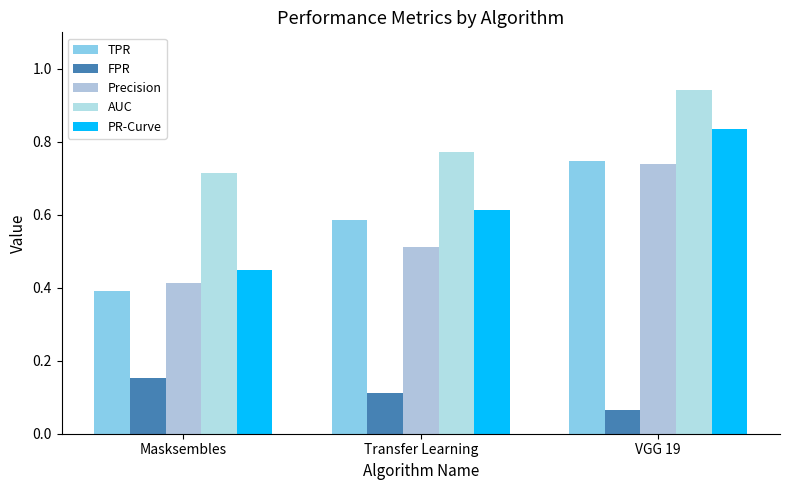

What is the maximum value for Precision?

0.7